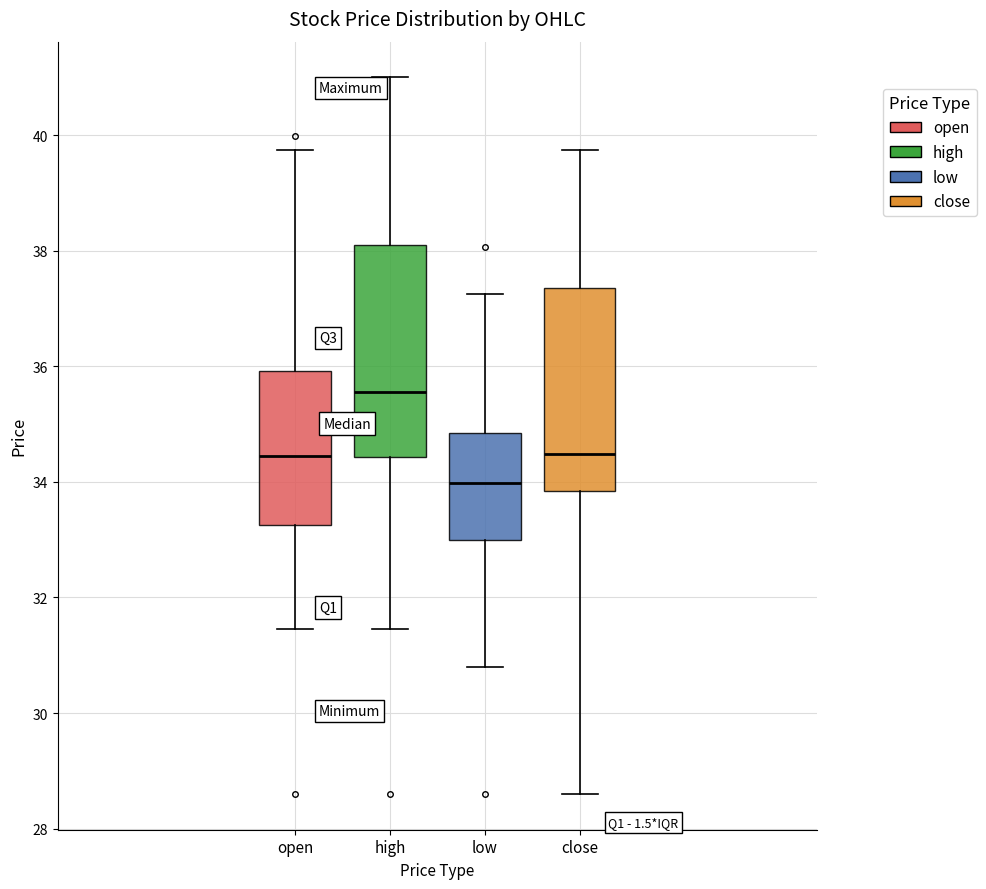

Which box's median line is the lowest?

low